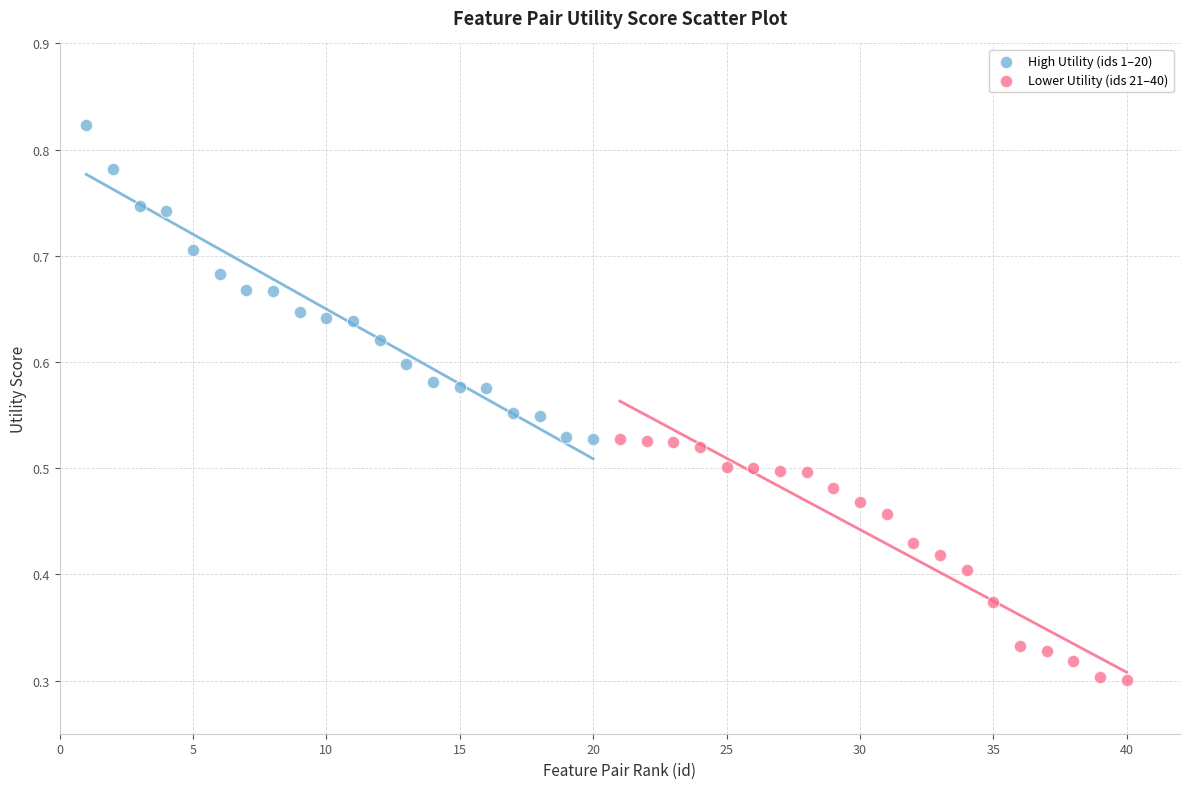

What are all the series names shown in the legend?

High Utility (ids 1–20), Lower Utility (ids 21–40)